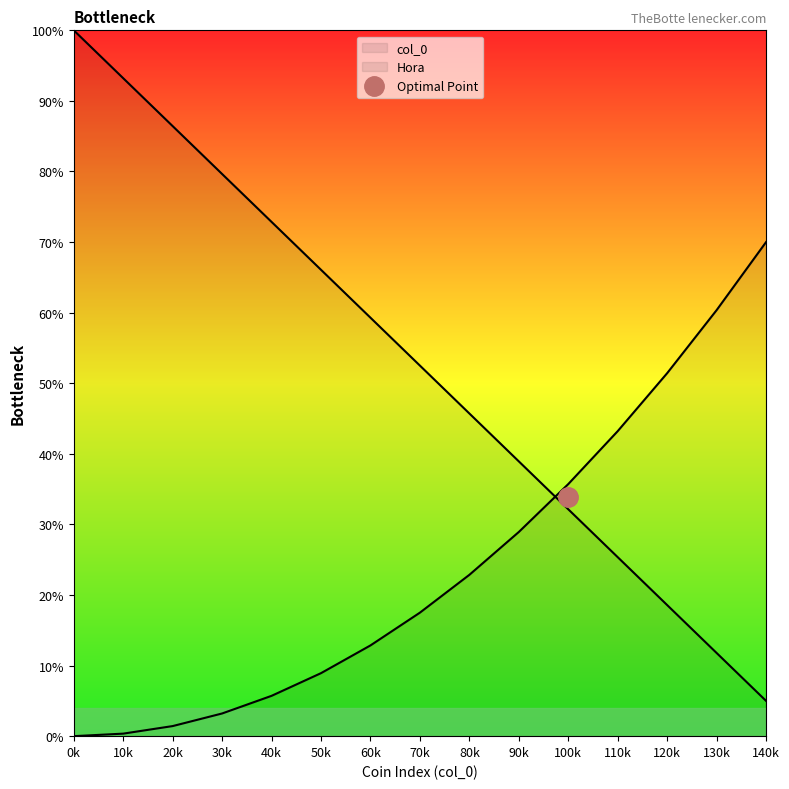

What is the sum of all values?

787.5